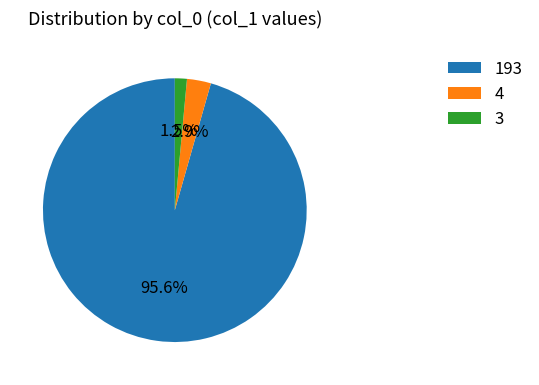

Do 193 and 4 together represent more than half of the pie?

Yes